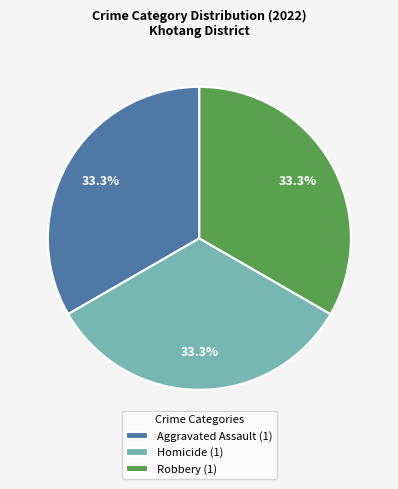

Count the number of slices in the pie.

3